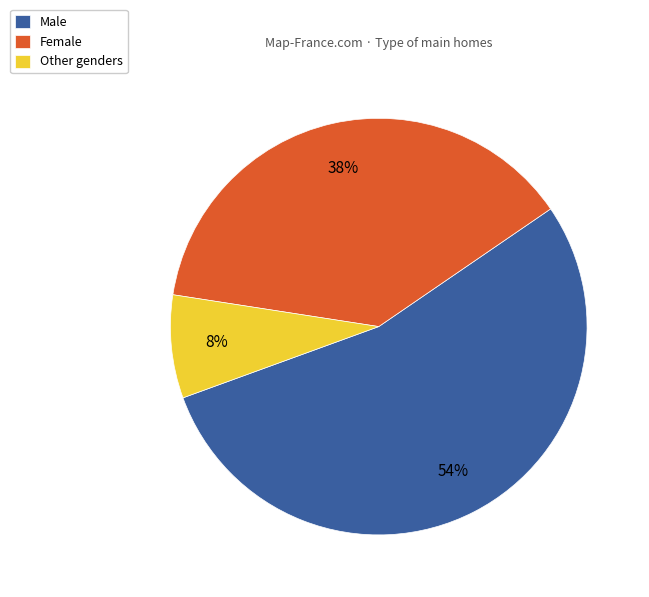

Is the sum of Other and Male greater than half?

Yes